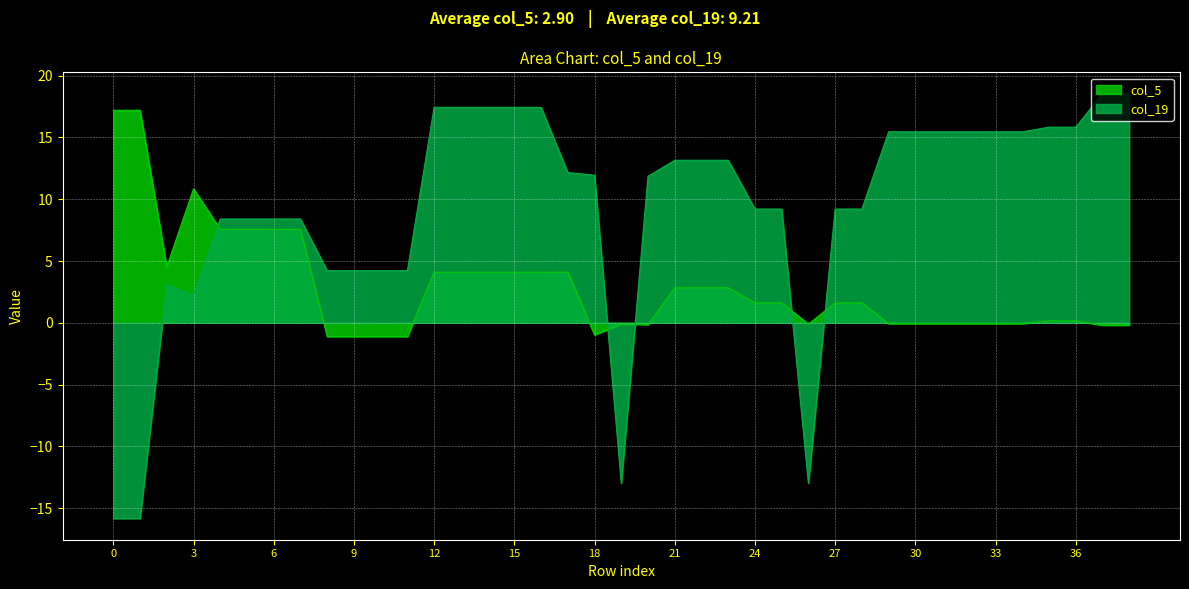

List the labels in order of col_19 value, largest first.

37, 38, 12, 13, 14, 15, 16, 35, 36, 29, 30, 31, 32, 33, 34, 21, 22, 23, 17, 18, 20, 24, 25, 27, 28, 4, 5, 6, 7, 8, 9, 10, 11, 2, 3, 19, 26, 0, 1